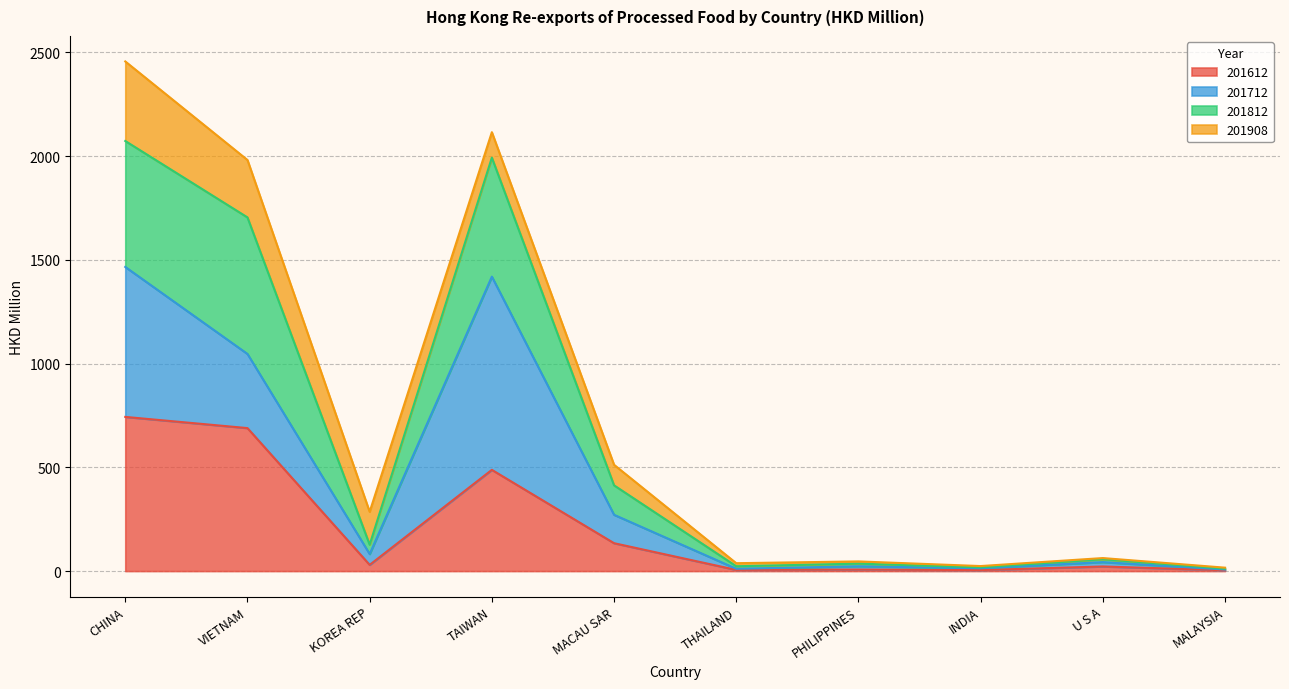

At which category is the sum across all series the highest?

CHINA